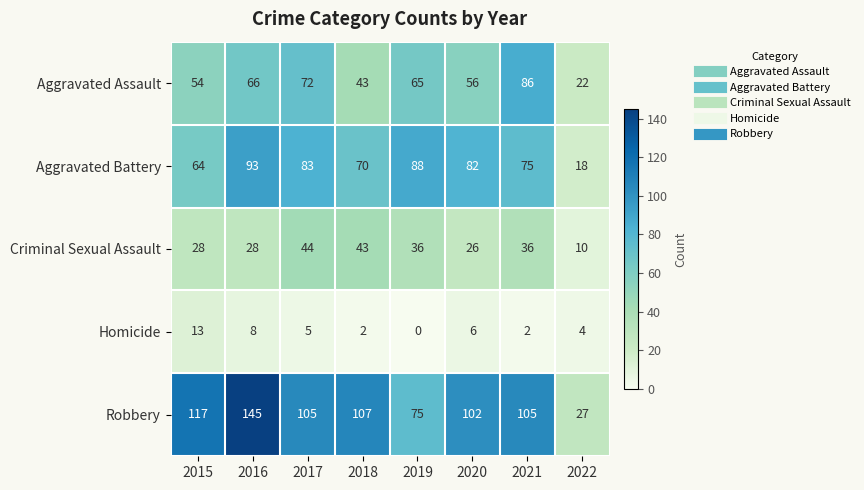

The value of Aggravated Assault at 2020 is 56. True or false?

True